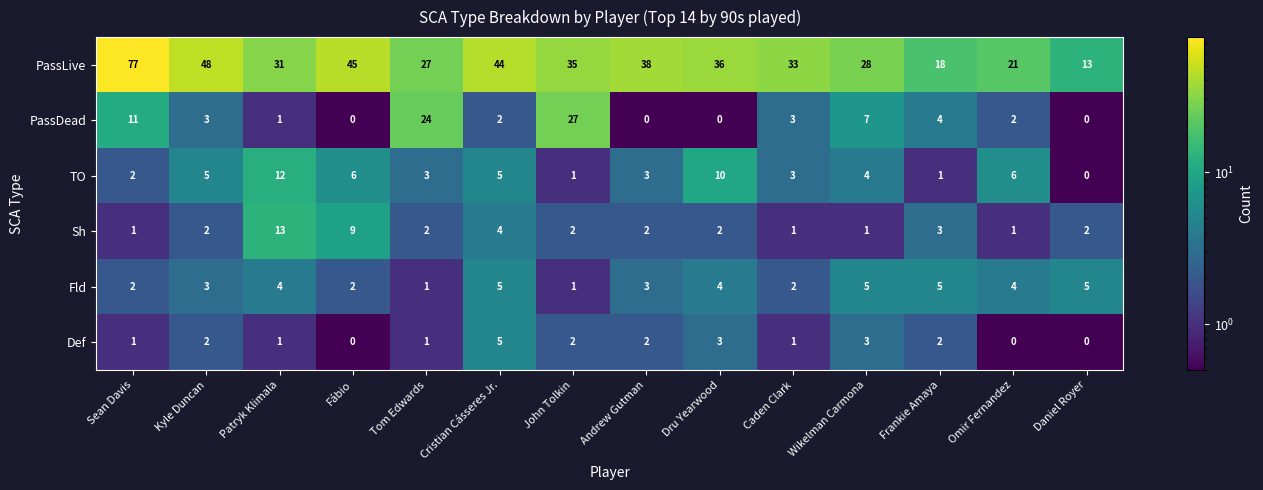

At which label does PassLive reach its minimum?

Daniel Royer